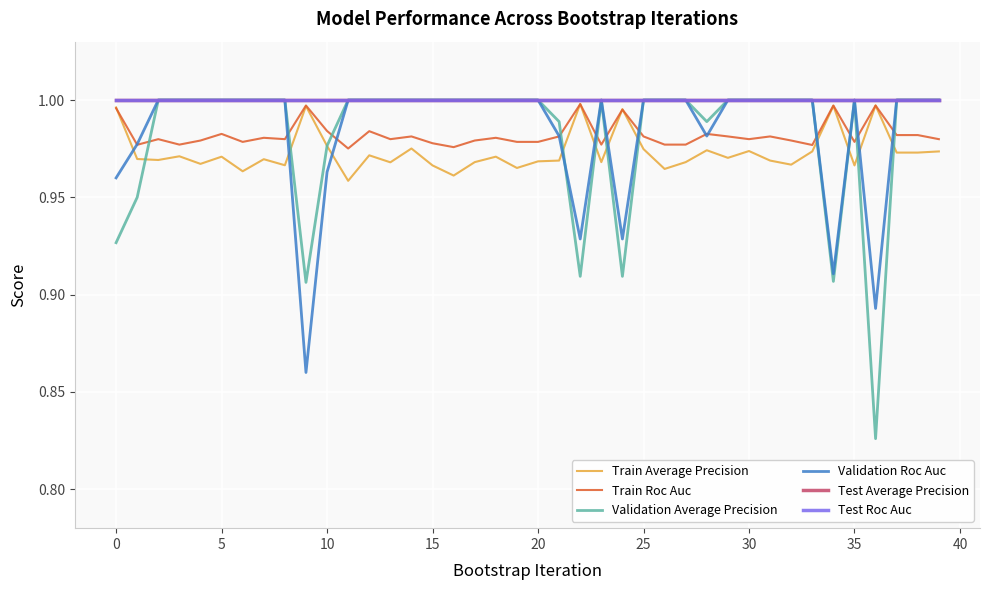

At how many categories does at least one series exceed 0?

40